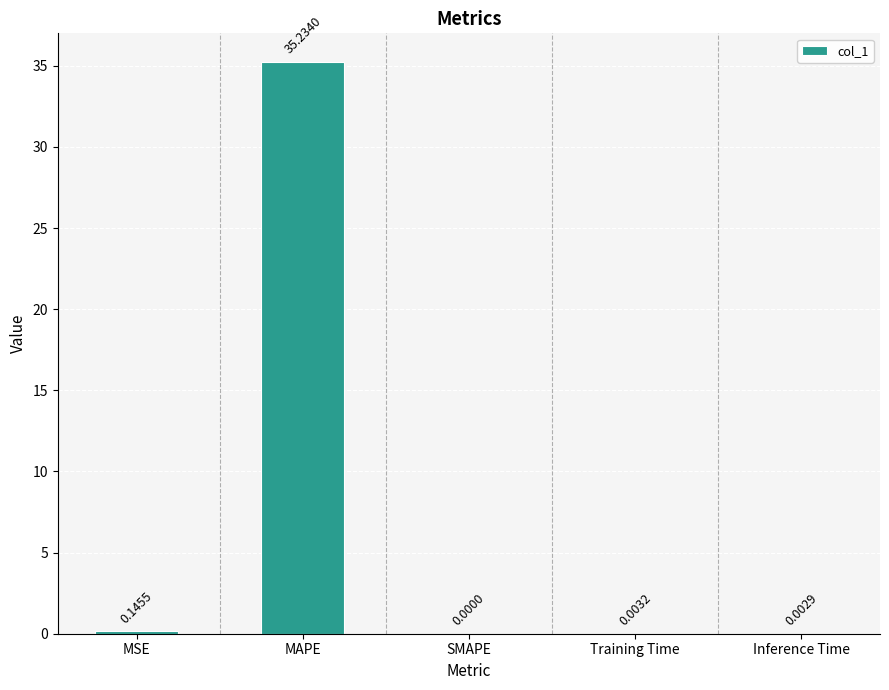

The chart shows a value of 0.0 at Training Time. True or false?

True